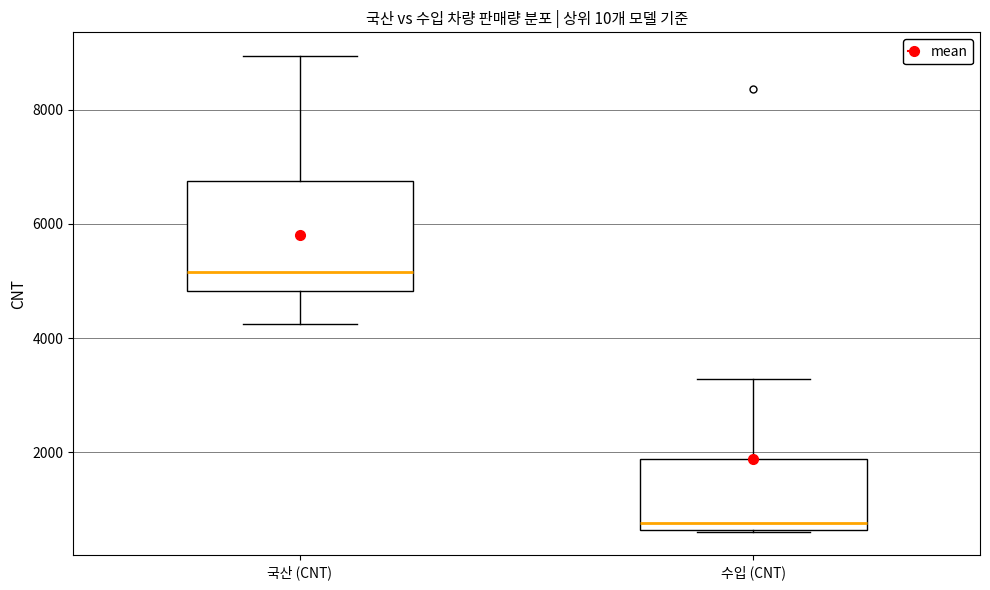

Reading left to right, transcribe this box plot: for each box, give where its median line is, the range the box spans, and where its two whiskers end, as read against the y-axis. The values are not printed on the chart, so give them approximately, as read against the axis.

국산 (CNT): median 5200, box 4800 to 6800, whiskers 4200 to 9000
수입 (CNT): median 800, box 600 to 1800, whiskers 600 to 3200